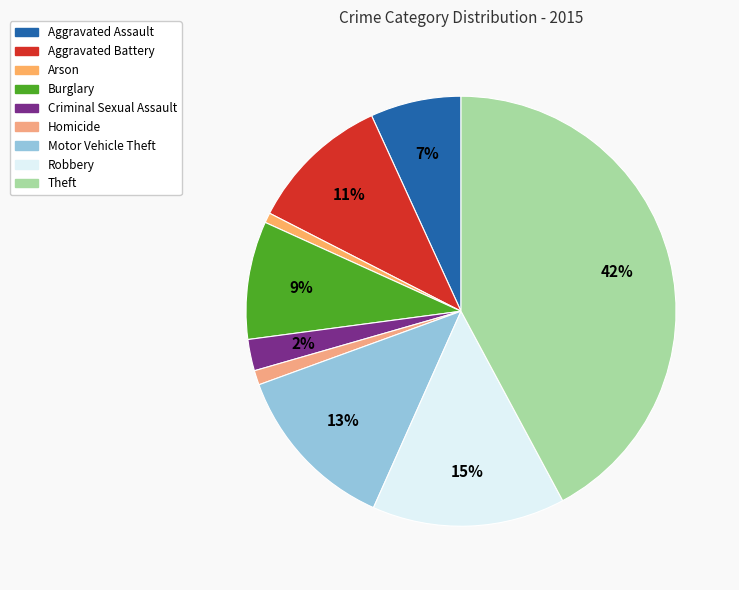

Does any single category account for the majority?

No